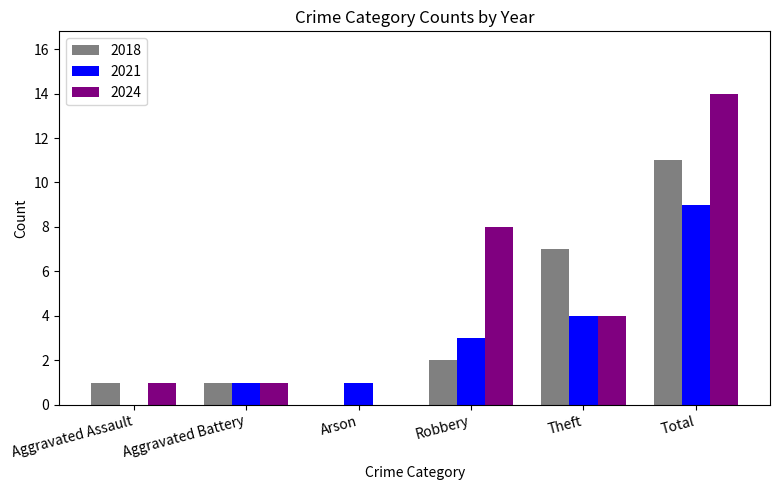

Reading left to right, list all the values displayed in this chart.

2018: 1	1	0	2	7	11
2021: 0	1	1	3	4	9
2024: 1	1	0	8	4	14